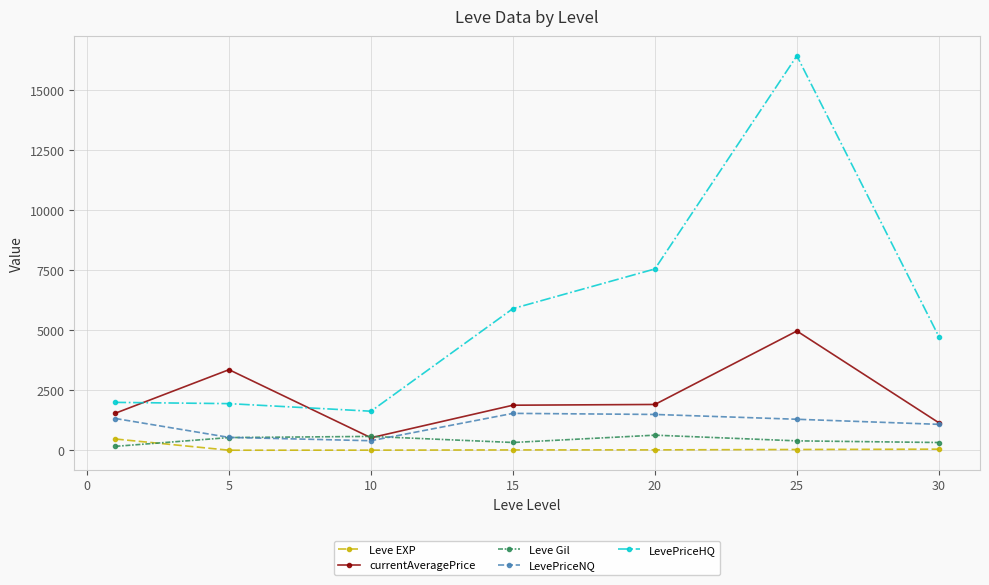

Which series has the widest spread of values?

LevePriceHQ